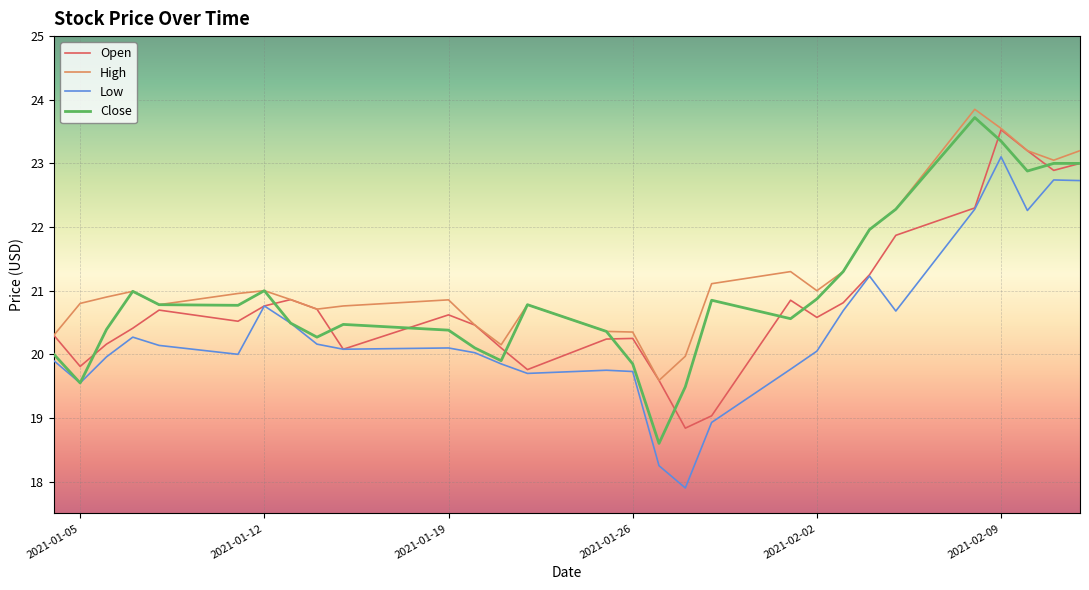

What is the difference between the second highest and second lowest values in the High series?

3.6